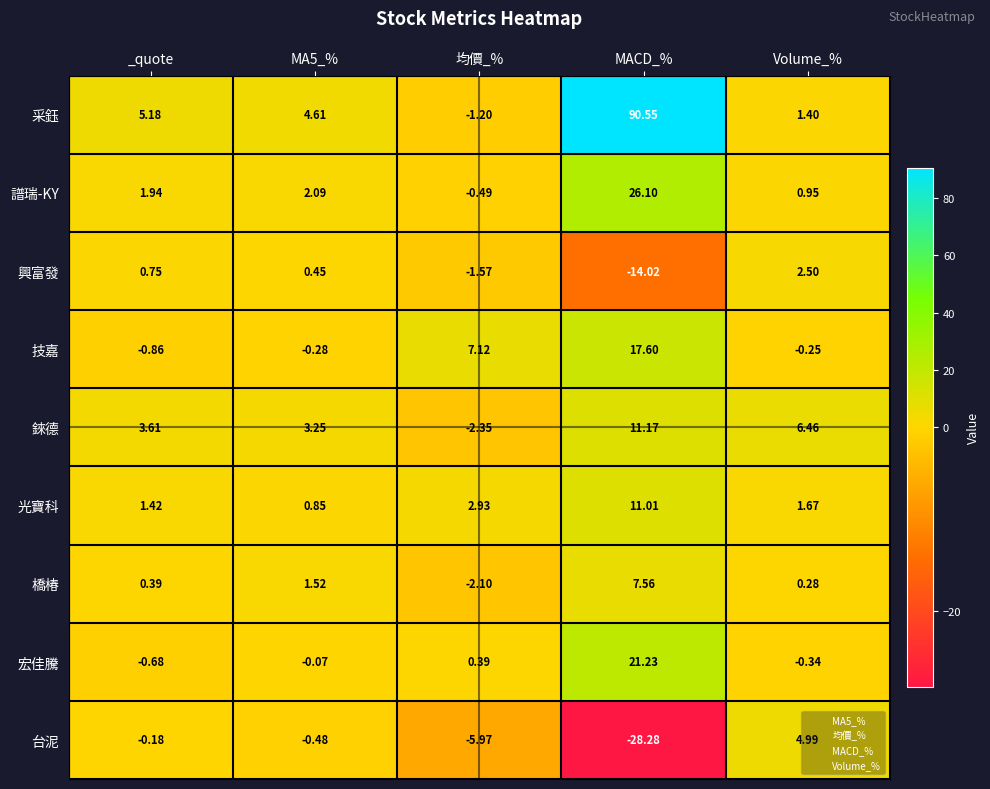

At which category does the chart reach its minimum across all series?

MACD_%